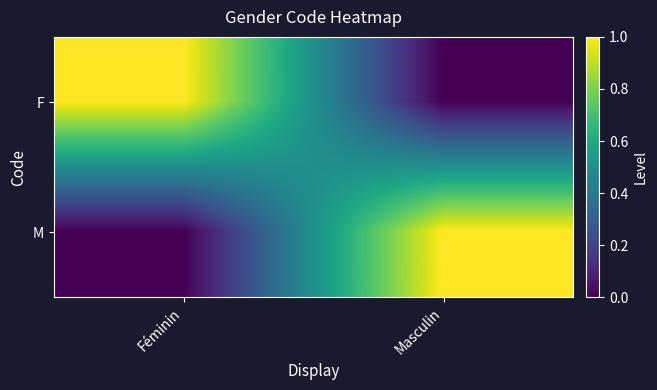

At how many categories does at least one series exceed 0?

2